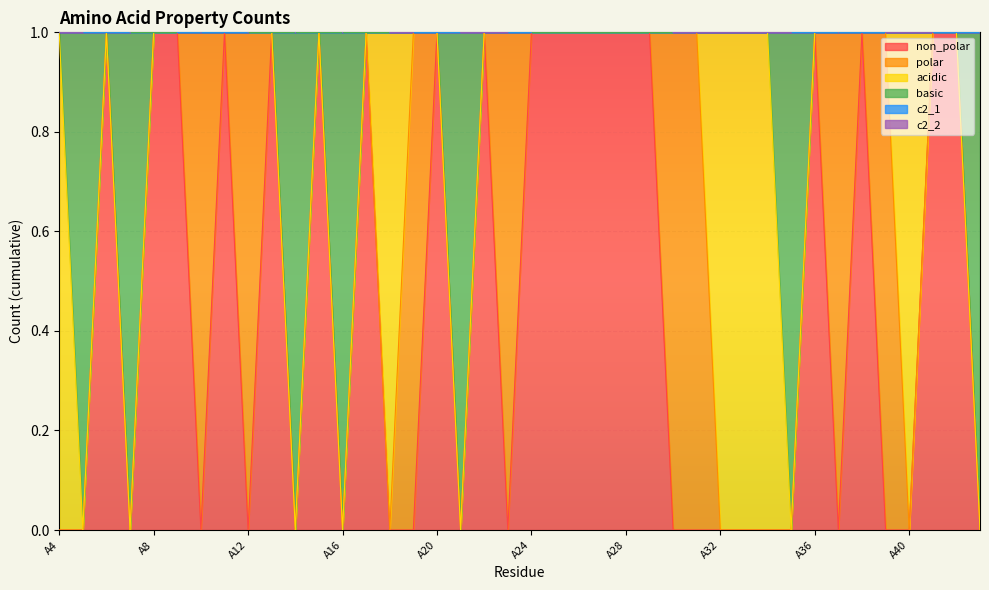

True or false: c2_1 and basic intersect in this chart.

False